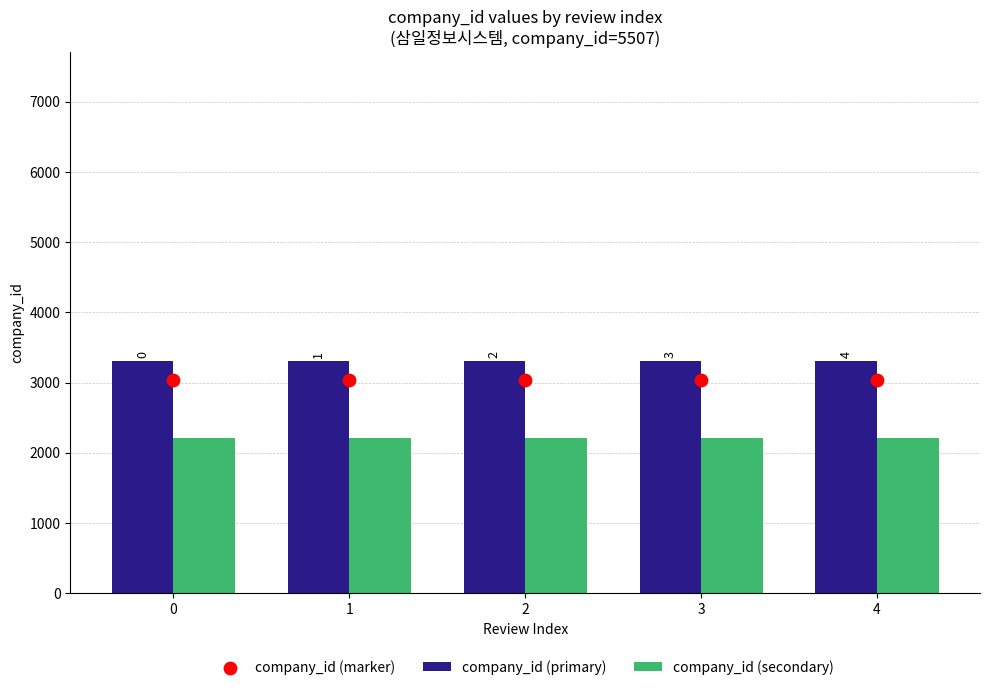

Is the value of company_id (marker) at 3 greater than the value of company_id (primary) at 1?

No